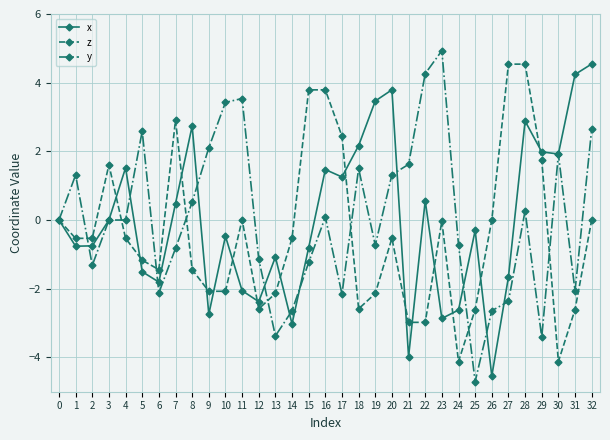

What is the smallest value displayed?

-4.7